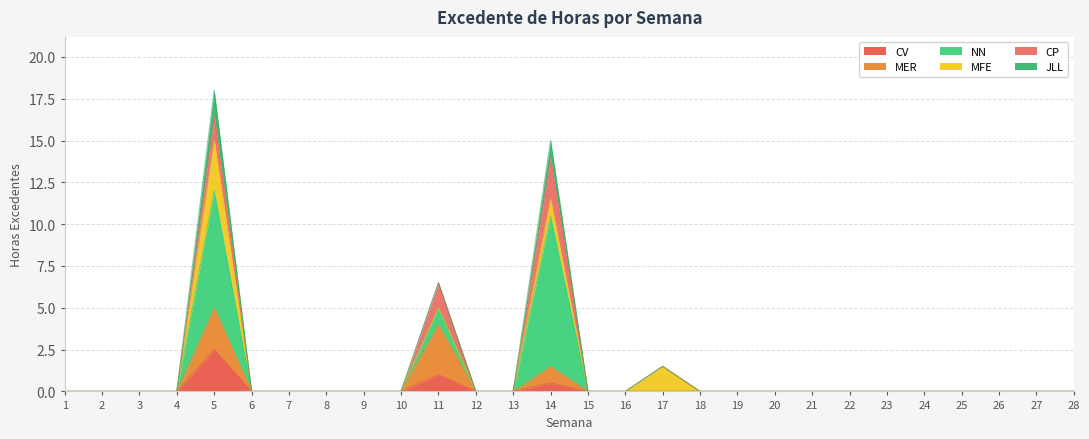

True or false: CP and JLL cross at least once.

False